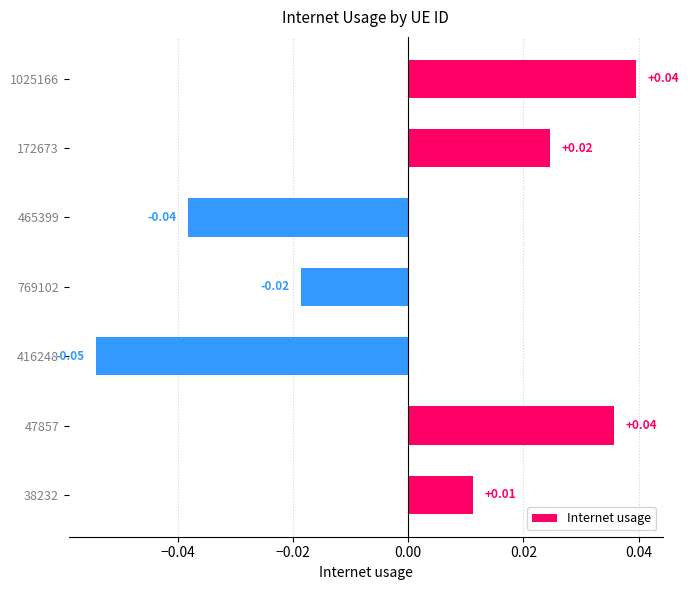

Which has a higher value, 465399 or 38232?

38232